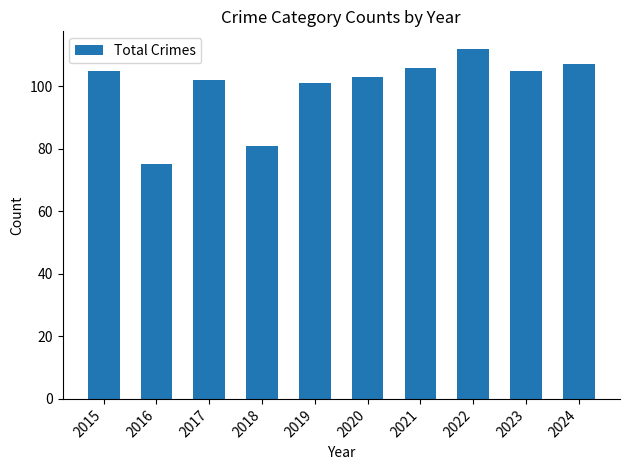

Reading left to right, transcribe all the data shown in this chart.

105	75	102	81	101	103	106	112	105	107